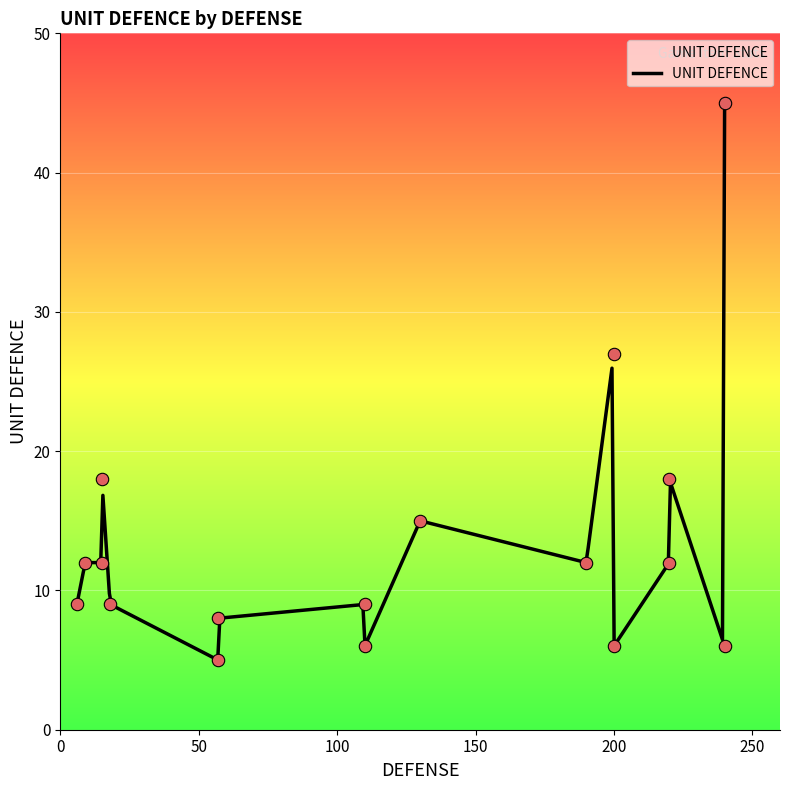

Approximately how many times larger is the value at 48 compared to 200?

0.8